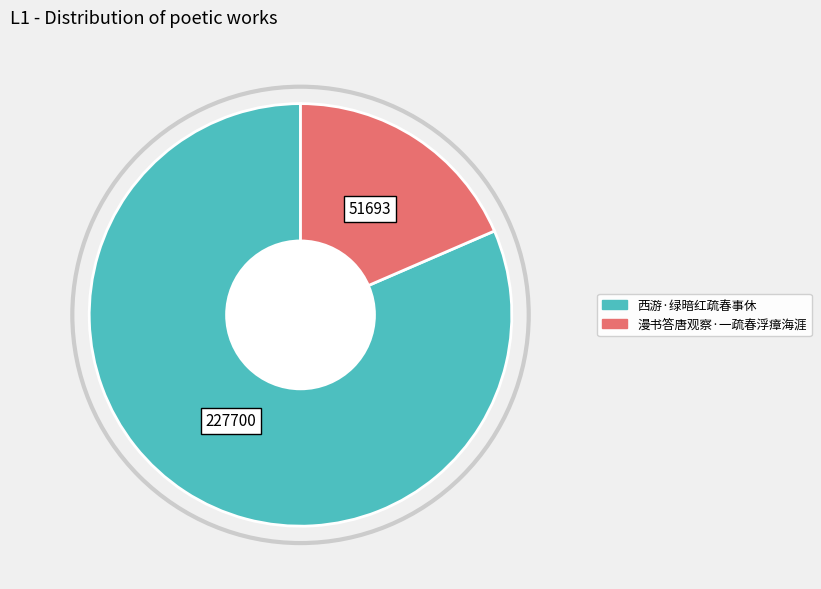

Rank the categories by value from lowest to highest.

漫书答唐观察·一疏春浮瘴海涯, 西游·绿暗红疏春事休